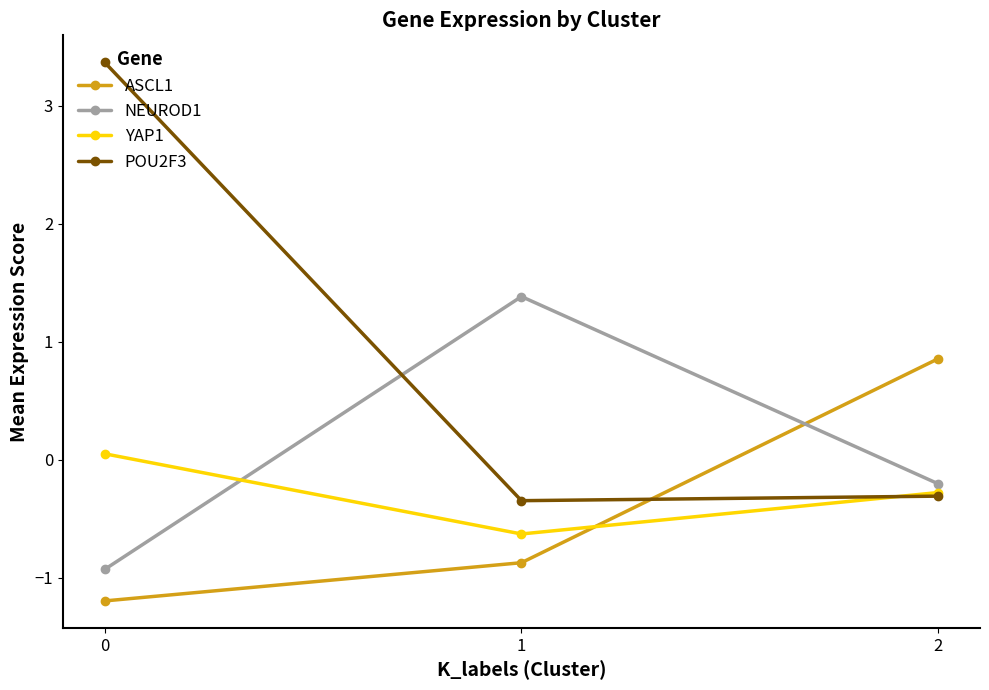

What is the average value of the NEUROD1 series?

0.1